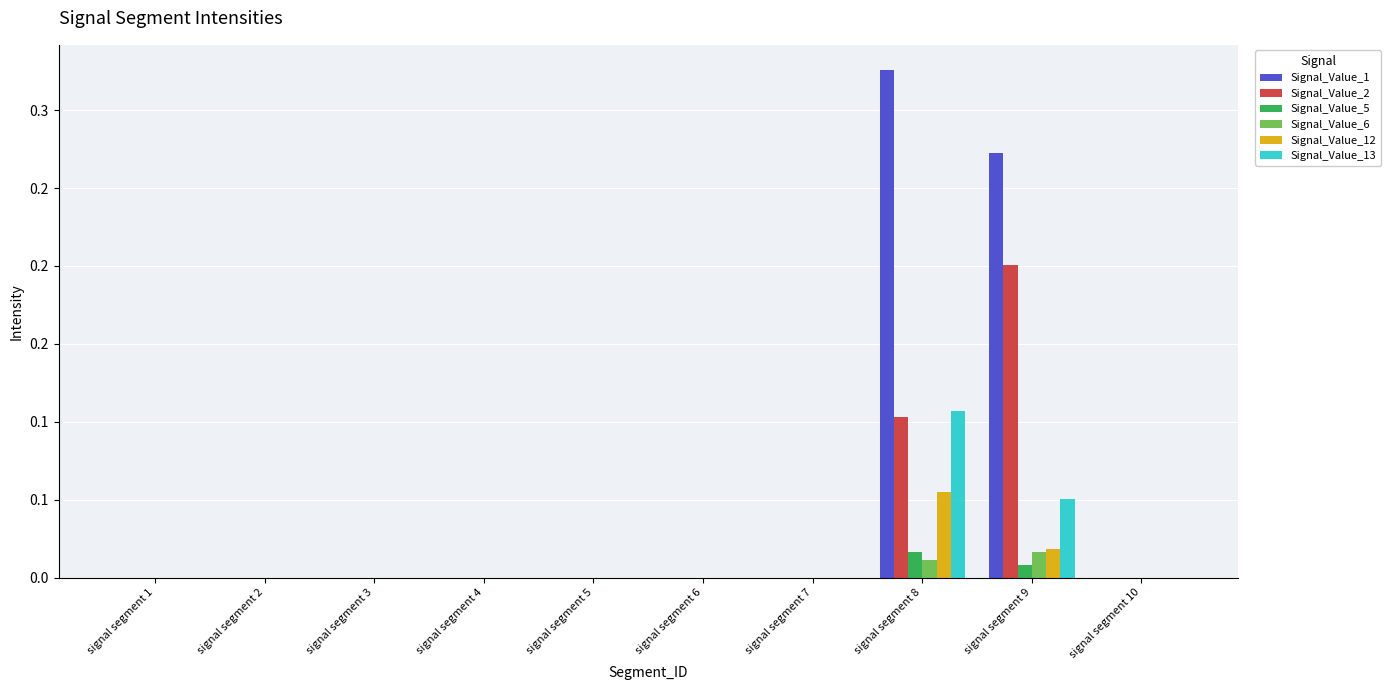

True or false: Signal_Value_5 has a value of -0.0 at signal segment 1.

False